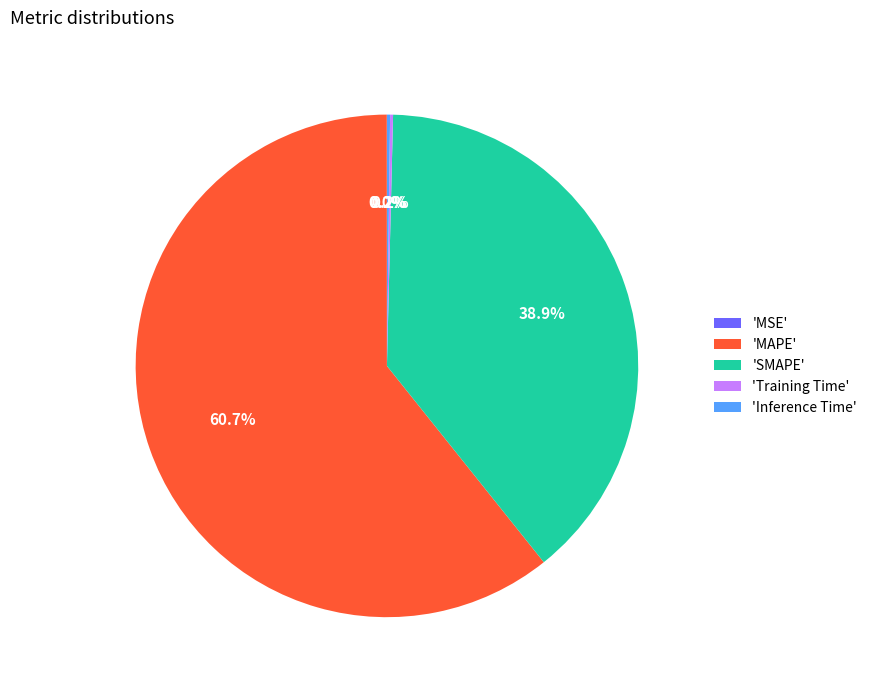

Which slice is the largest?

'MAPE'